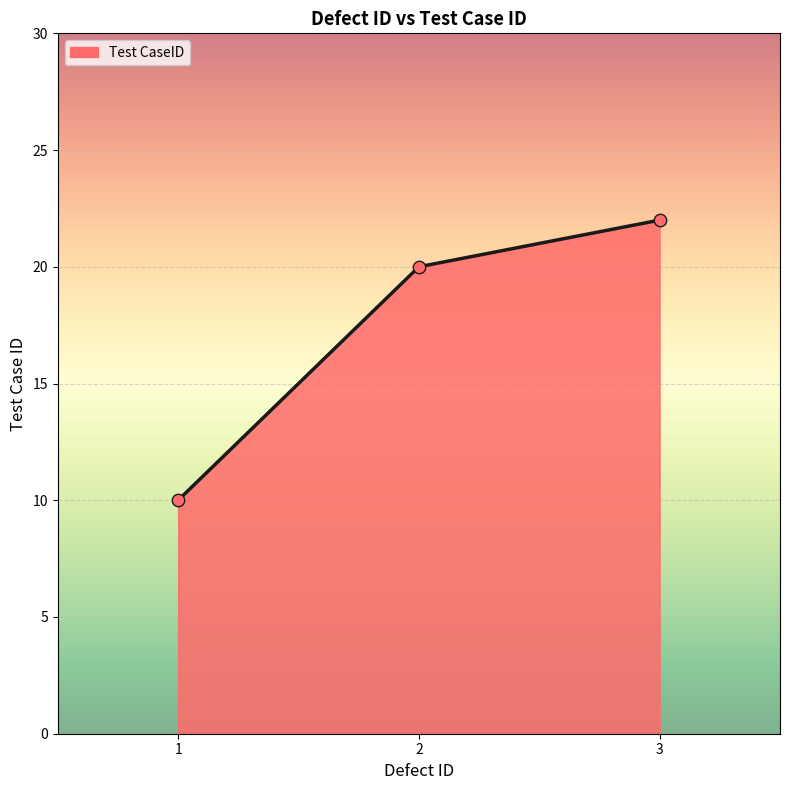

Between 1 and 3, which is larger?

3